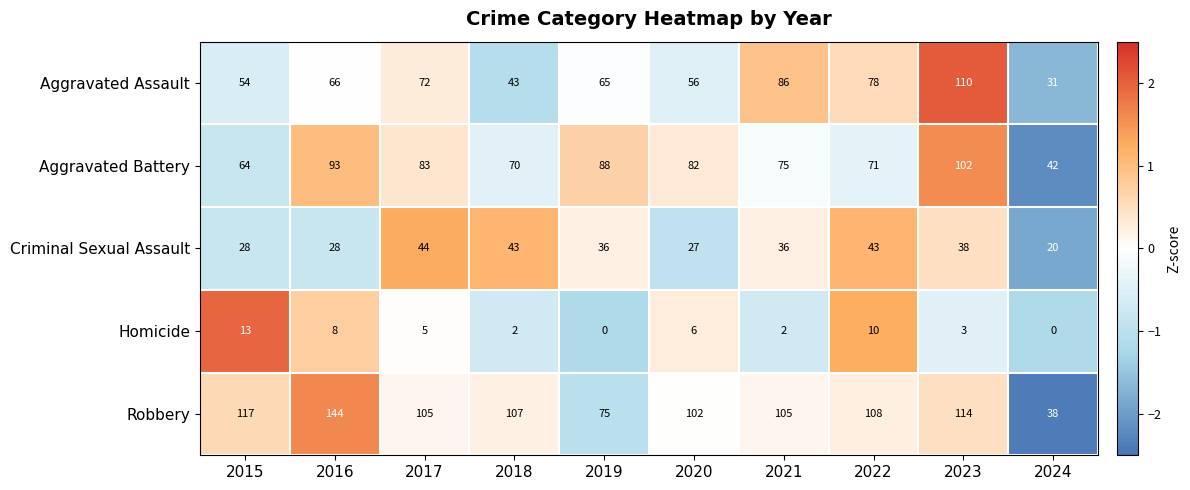

At how many categories does at least one series exceed 1?

10